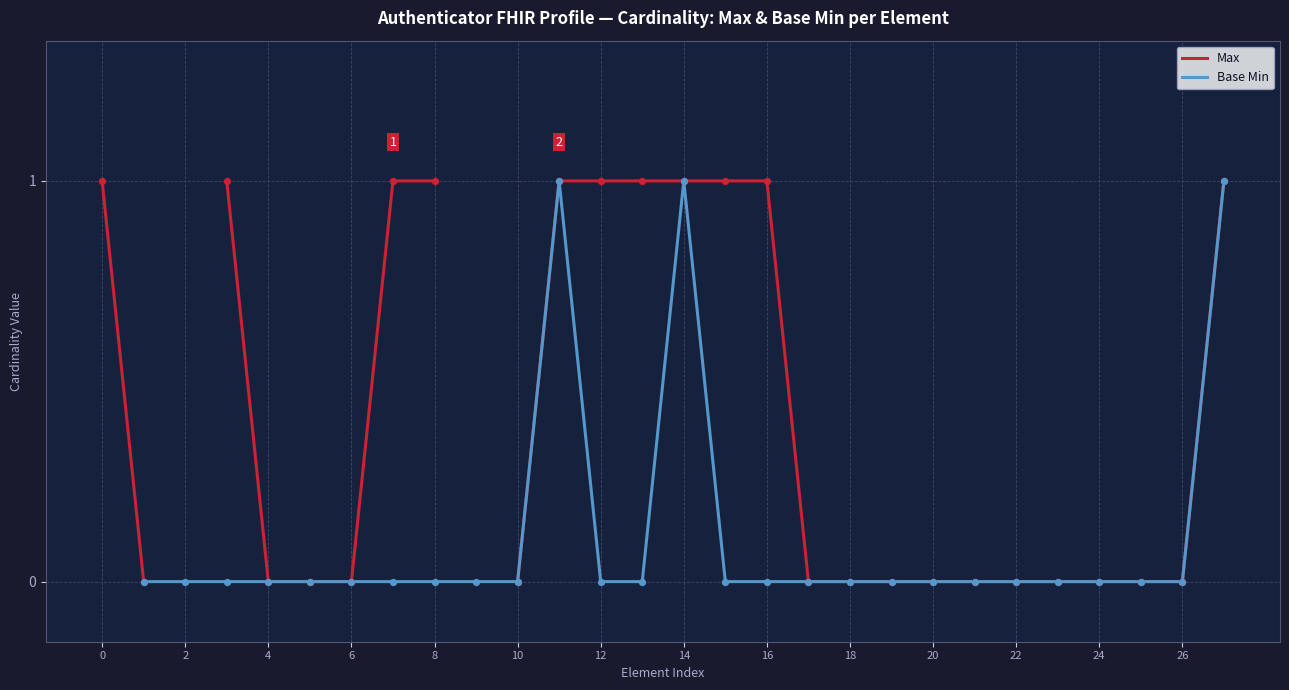

Is the value of Max at 16 greater than the value of Base Min at 25?

Yes